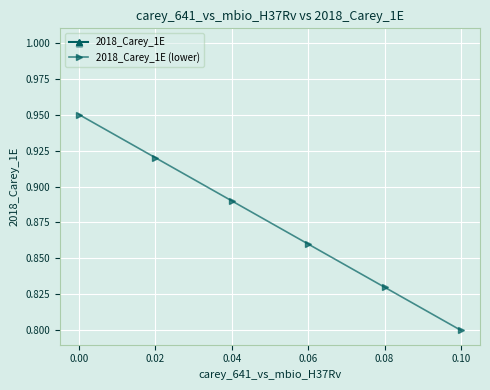

List the series in order of their overall mean, lowest first.

2018_Carey_1E (lower), 2018_Carey_1E